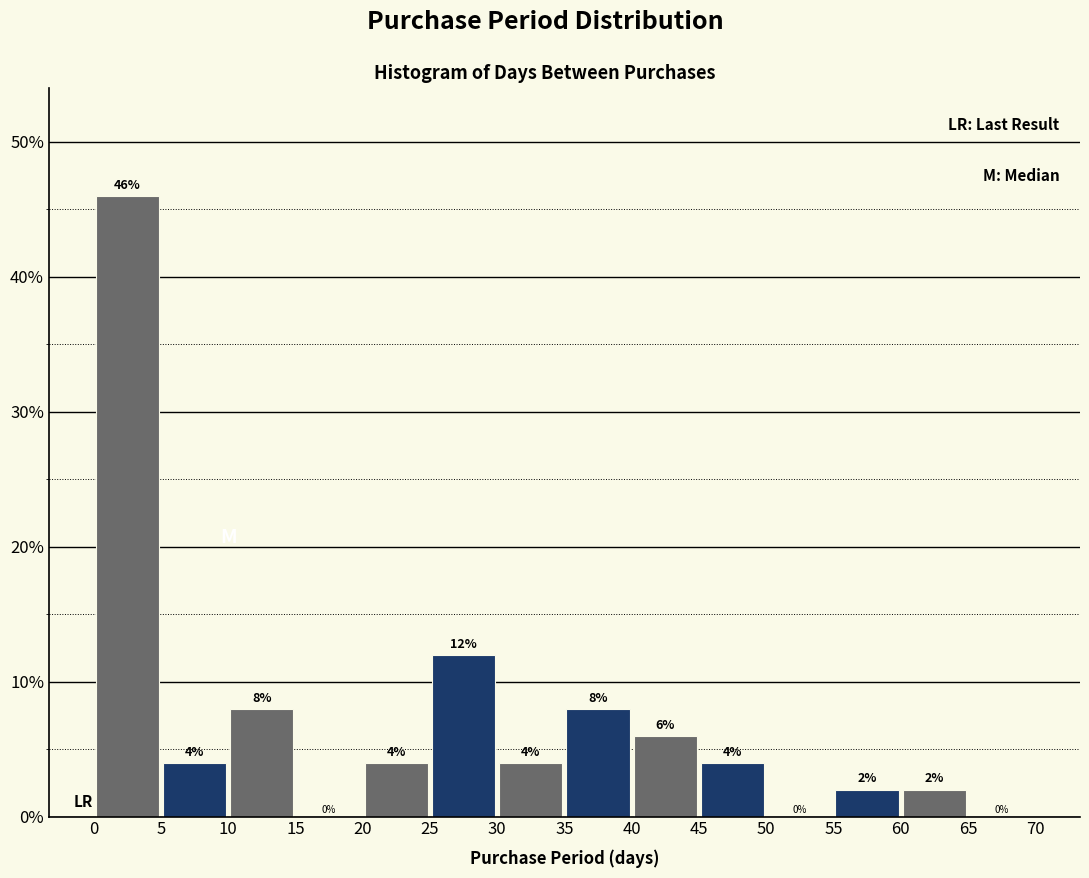

Reading left to right, transcribe this chart: for each bar, give the range it covers on the x-axis and its height.

0 to 5: 46
5 to 10: 4
10 to 15: 8
15 to 20: 0
20 to 25: 4
25 to 30: 12
30 to 35: 4
35 to 40: 8
40 to 45: 6
45 to 50: 4
50 to 55: 0
55 to 60: 2
60 to 65: 2
65 to 70: 0